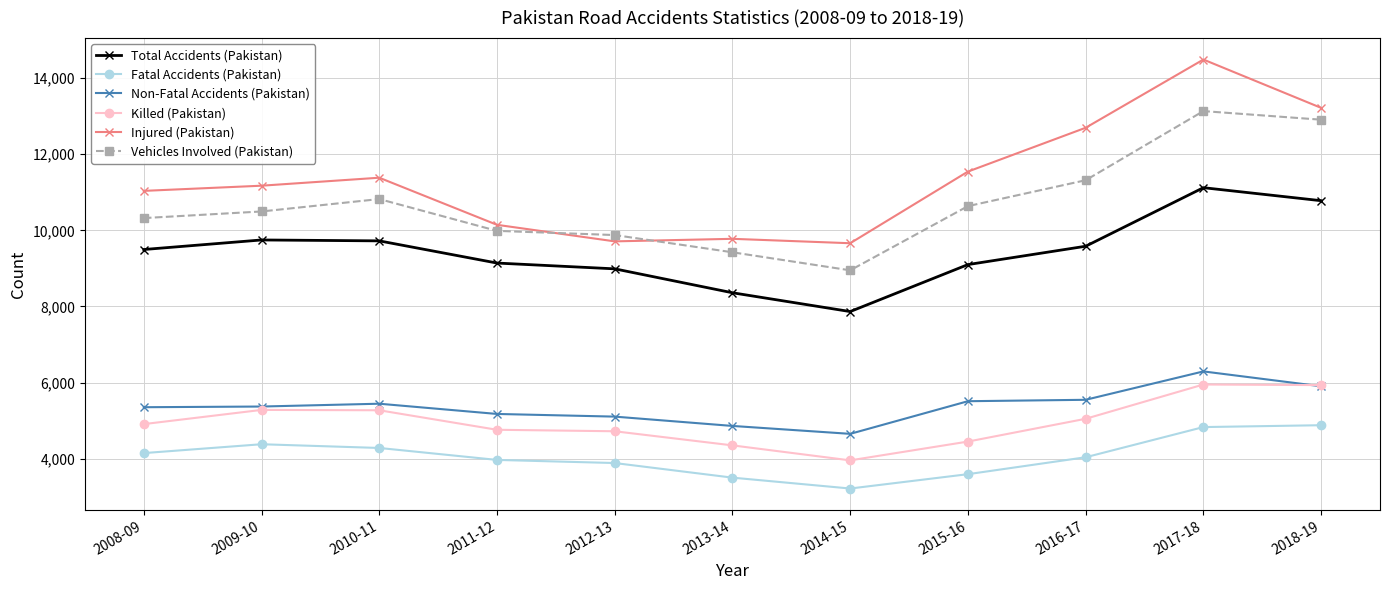

What is the difference between the maximum and second lowest values in the Killed (Pakistan) series?

1600